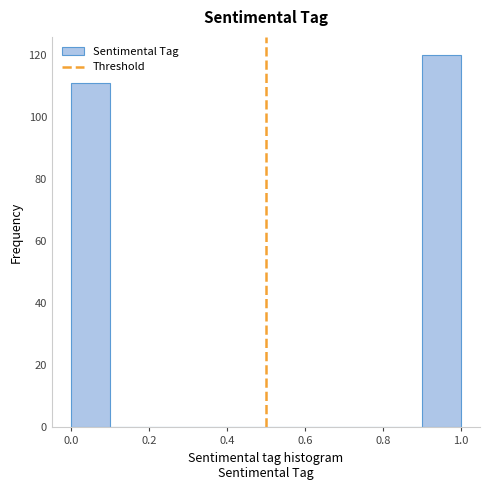

Over which range of the x-axis is the bar tallest?

0.9 to 1.0